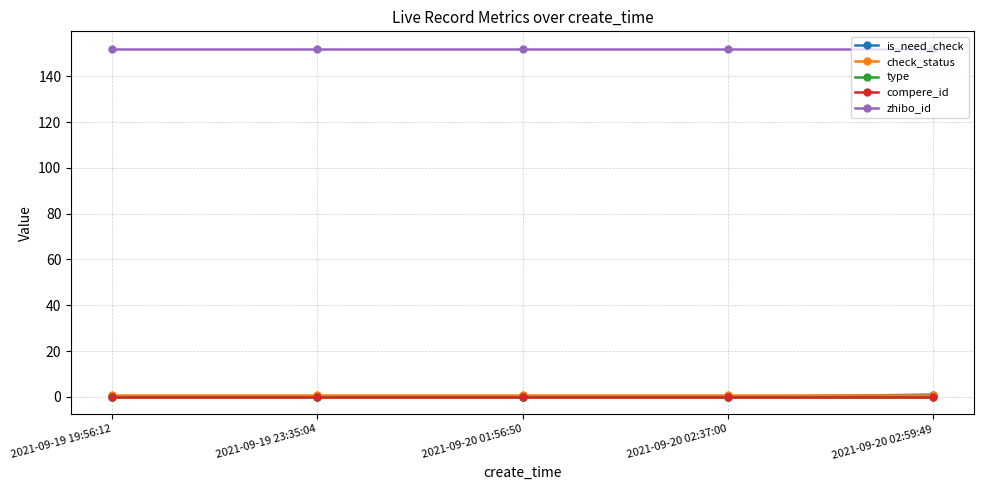

At which category is the sum across all series the highest?

2021-09-20 02:59:49